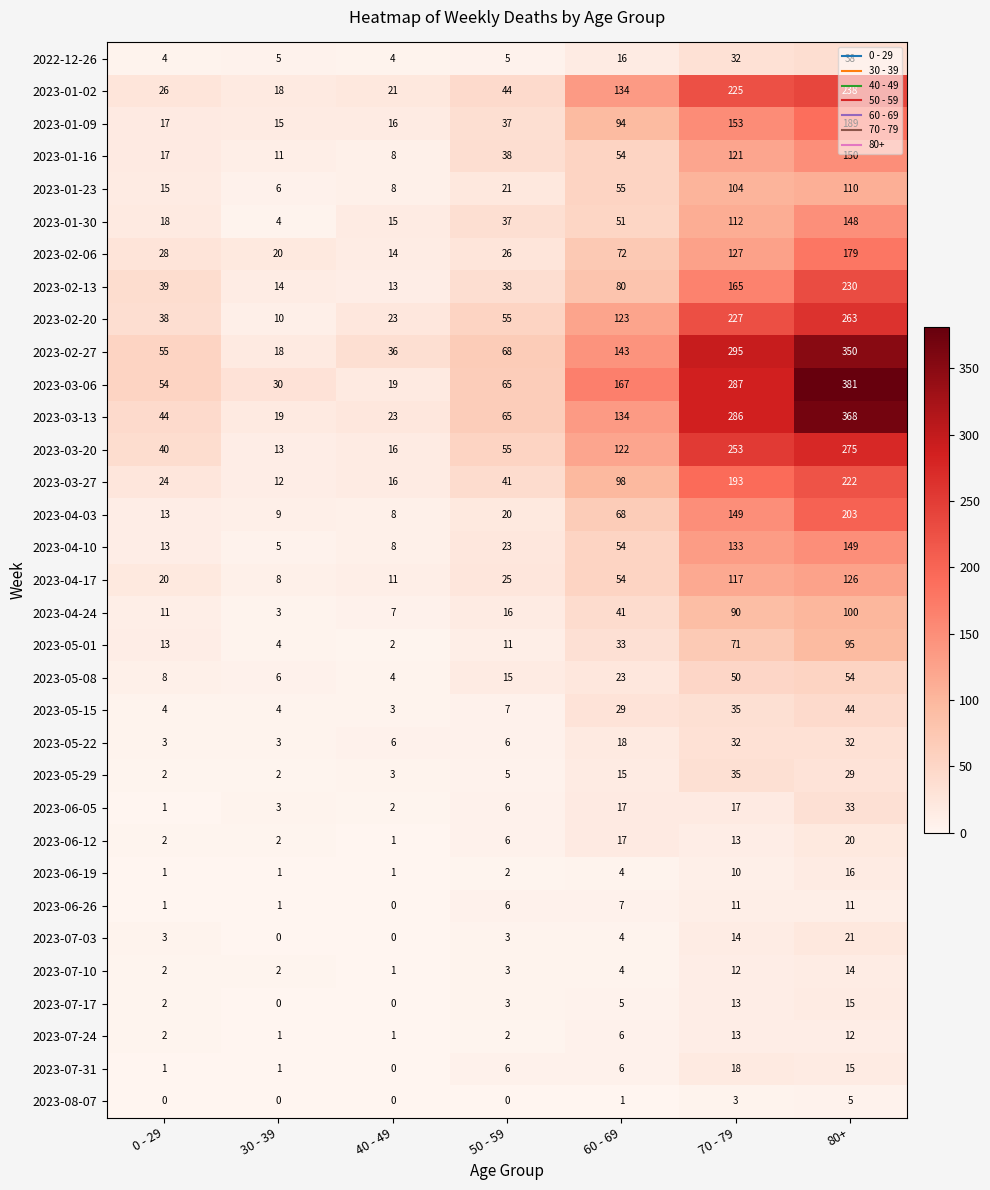

Which category has the highest value in the 2023-03-27 series?

80+